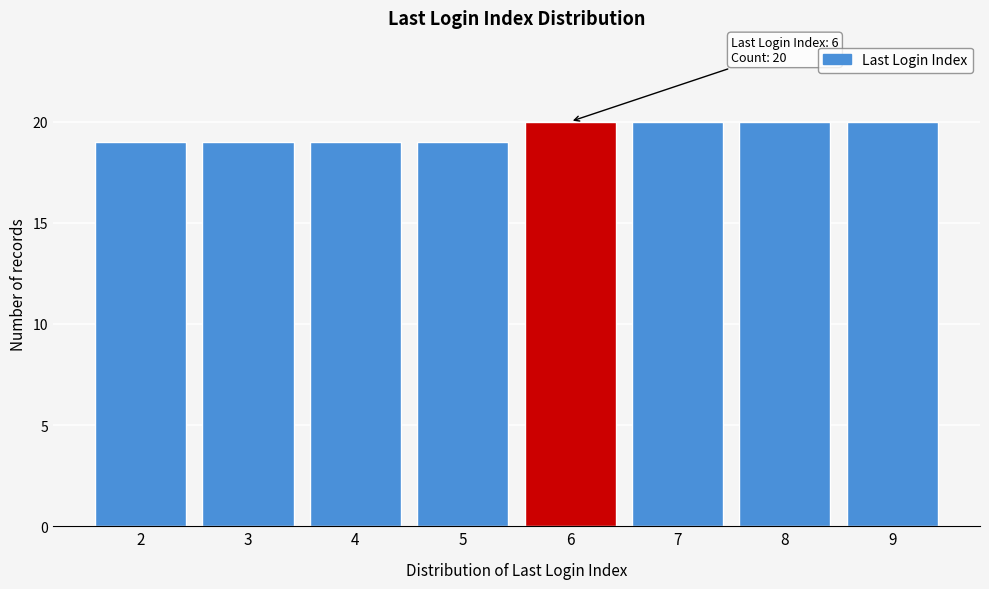

Reading right to left, transcribe all the data shown in this chart.

9=20	8=20	7=20	6=20	5=19	4=19	3=19	2=19